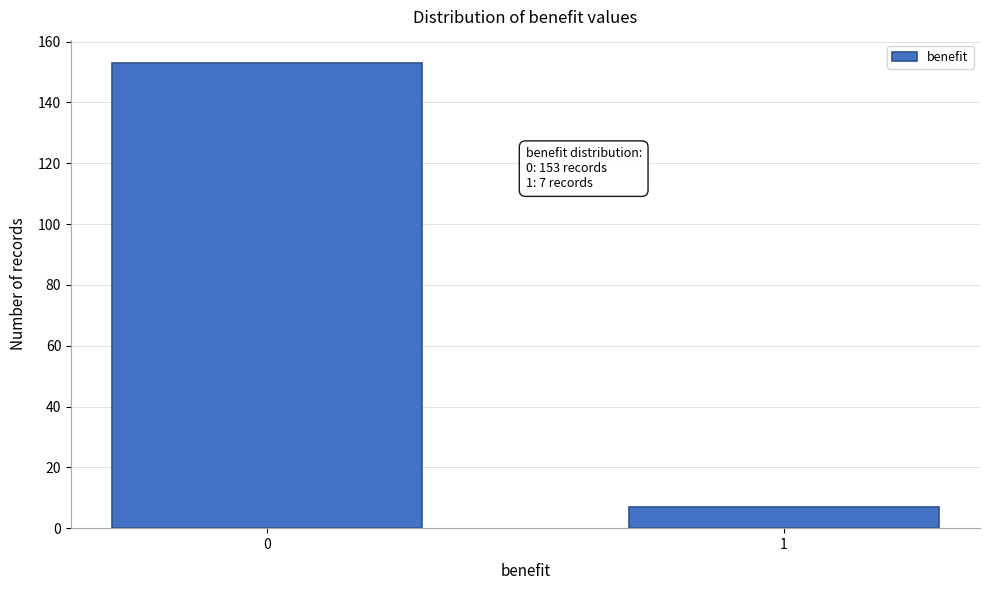

Reading left to right, transcribe all the data shown in this chart.

153	7